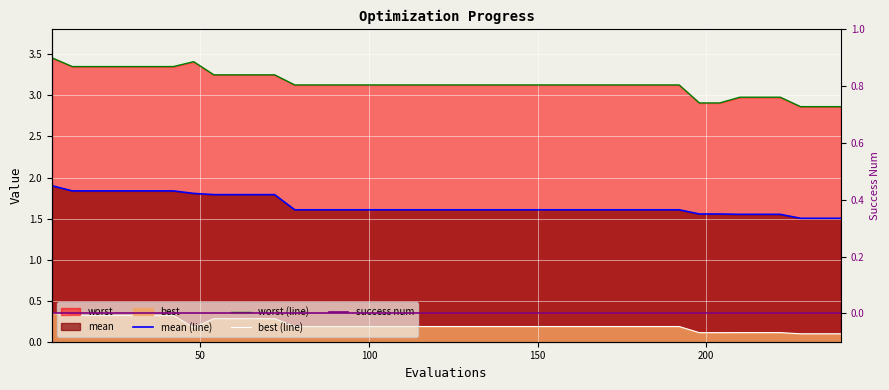

Reading right to left, what are all the values shown in this chart?

mean (line): 1.5	1.5	1.5	1.6	1.6	1.6	1.6	1.6	1.6	1.6	1.6	1.6	1.6	1.6	1.6	1.6	1.6	1.6	1.6	1.6	1.6	1.6	1.6	1.6	1.6	1.6	1.6	1.6	1.8	1.8	1.8	1.8	1.8	1.8	1.8	1.8	1.8	1.8	1.8	1.9
worst (line): 2.9	2.9	2.9	3.0	3.0	3.0	2.9	2.9	3.1	3.1	3.1	3.1	3.1	3.1	3.1	3.1	3.1	3.1	3.1	3.1	3.1	3.1	3.1	3.1	3.1	3.1	3.1	3.1	3.3	3.3	3.3	3.3	3.4	3.4	3.4	3.4	3.4	3.4	3.4	3.5
best (line): 0.1	0.1	0.1	0.1	0.1	0.1	0.1	0.1	0.2	0.2	0.2	0.2	0.2	0.2	0.2	0.2	0.2	0.2	0.2	0.2	0.2	0.2	0.2	0.2	0.2	0.2	0.2	0.2	0.3	0.3	0.3	0.3	0.2	0.3	0.3	0.3	0.3	0.3	0.3	0.3
success num: 0.0	0.0	0.0	0.0	0.0	0.0	0.0	0.0	0.0	0.0	0.0	0.0	0.0	0.0	0.0	0.0	0.0	0.0	0.0	0.0	0.0	0.0	0.0	0.0	0.0	0.0	0.0	0.0	0.0	0.0	0.0	0.0	0.0	0.0	0.0	0.0	0.0	0.0	0.0	0.0